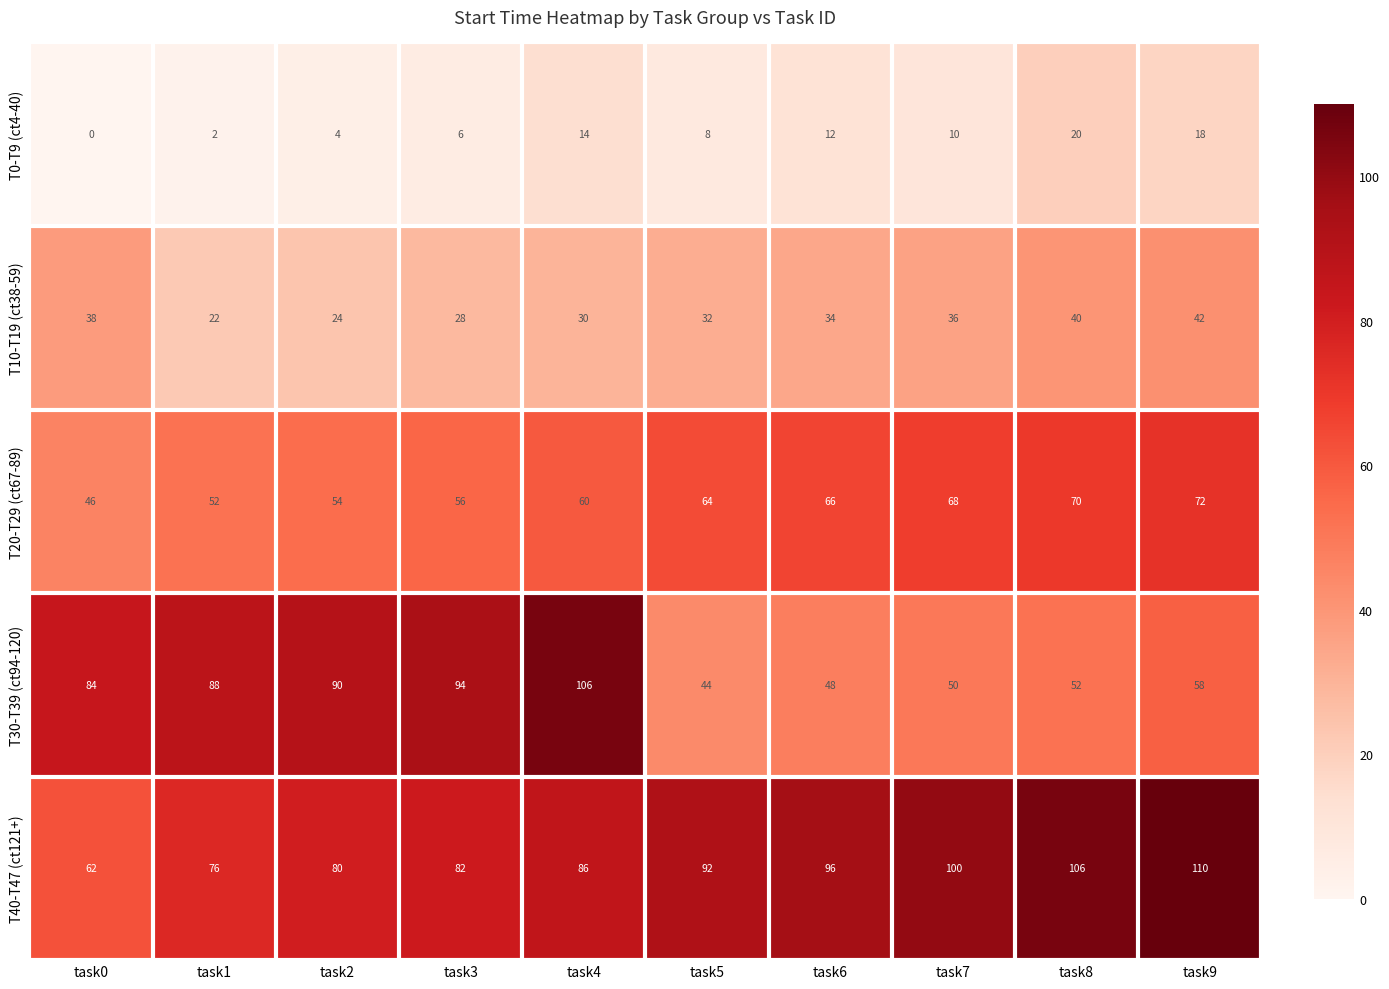

What value does the T40-T47 (ct121+) series have at task2, to the nearest 5?

80